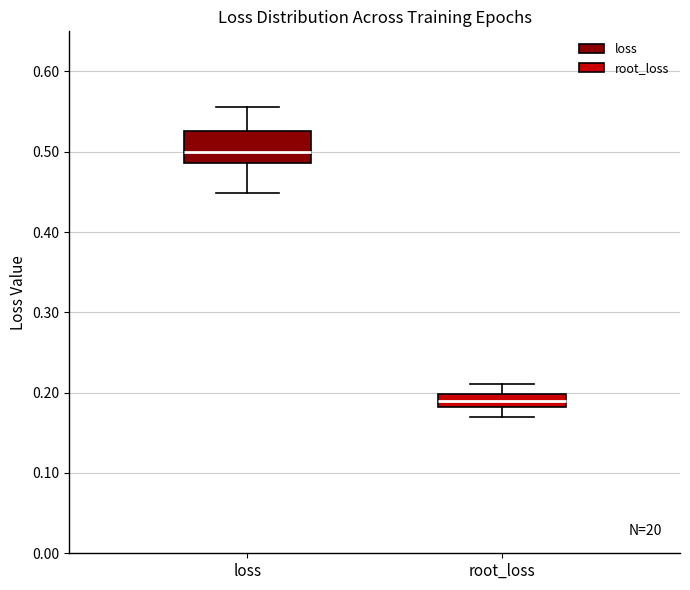

Which box's median line is the highest?

loss